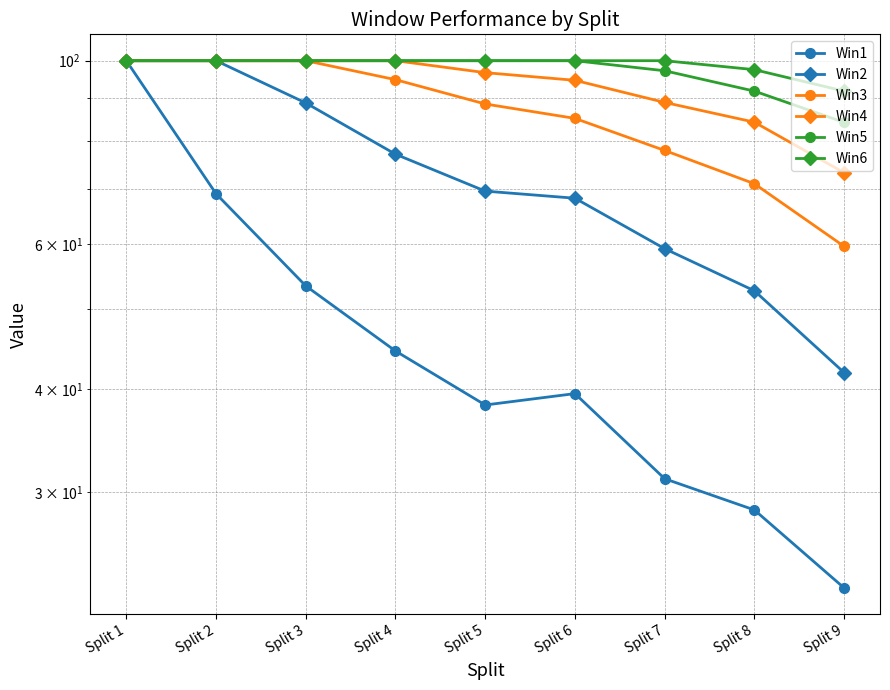

At which category is the sum across all series the highest?

Split 1